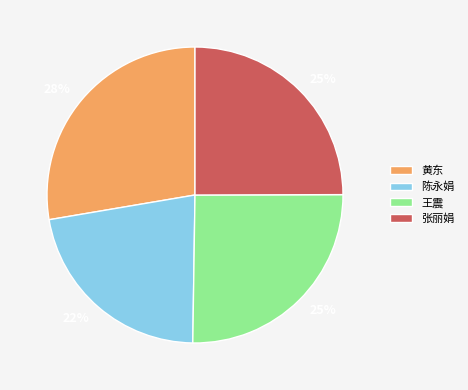

To the nearest percent, what portion does 张丽娟 represent?

25%